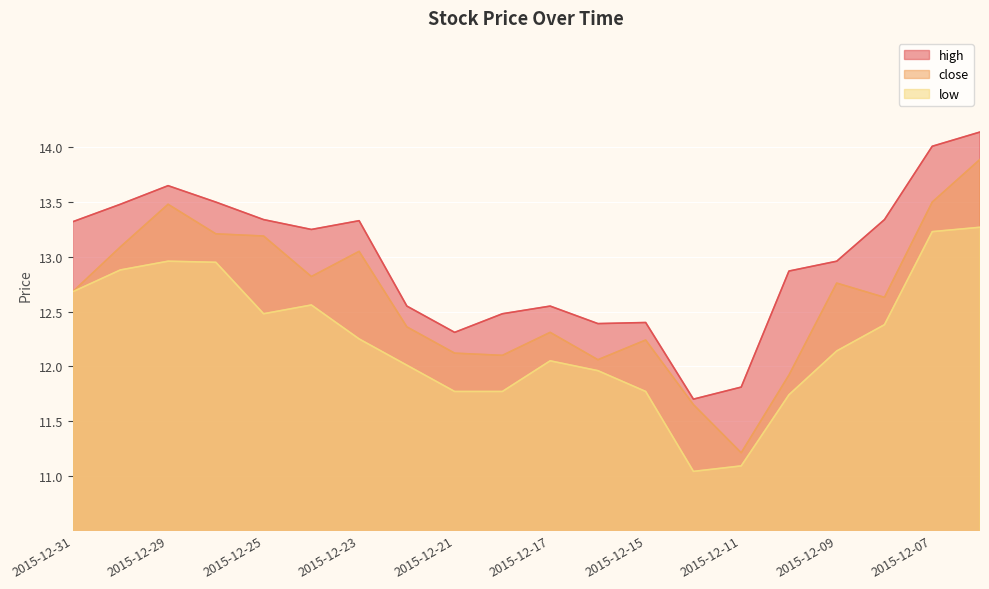

What is the average value of the low series?

12.2